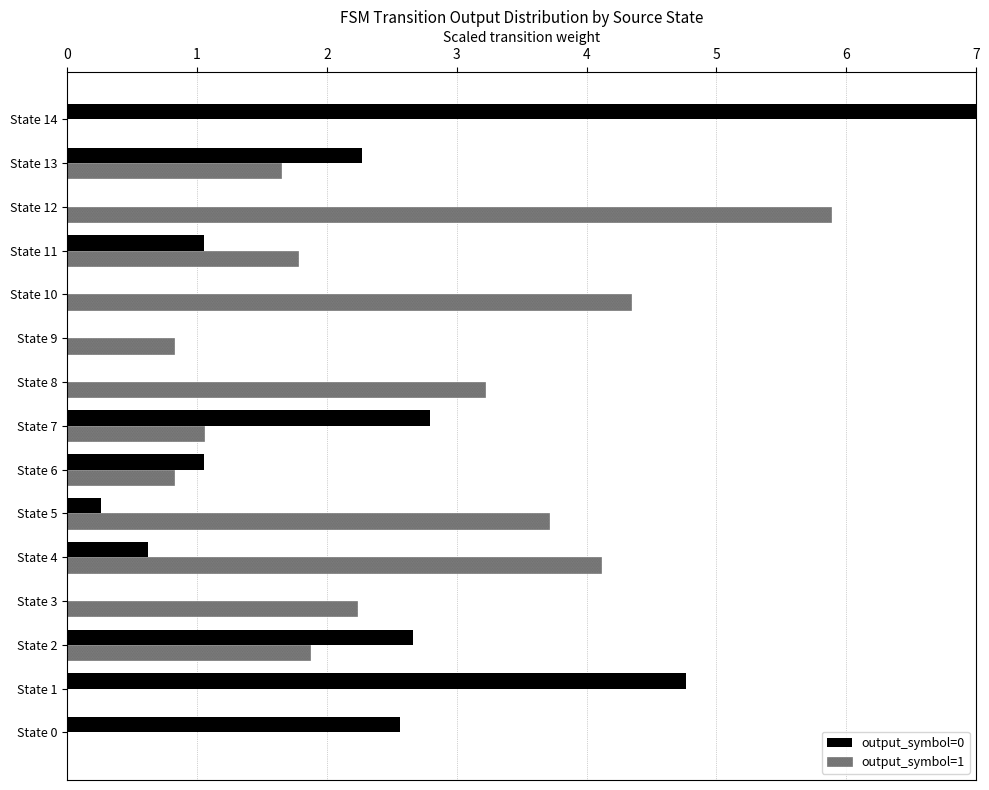

The output_symbol=1 series shows 0.8 at State 9. True or false?

True